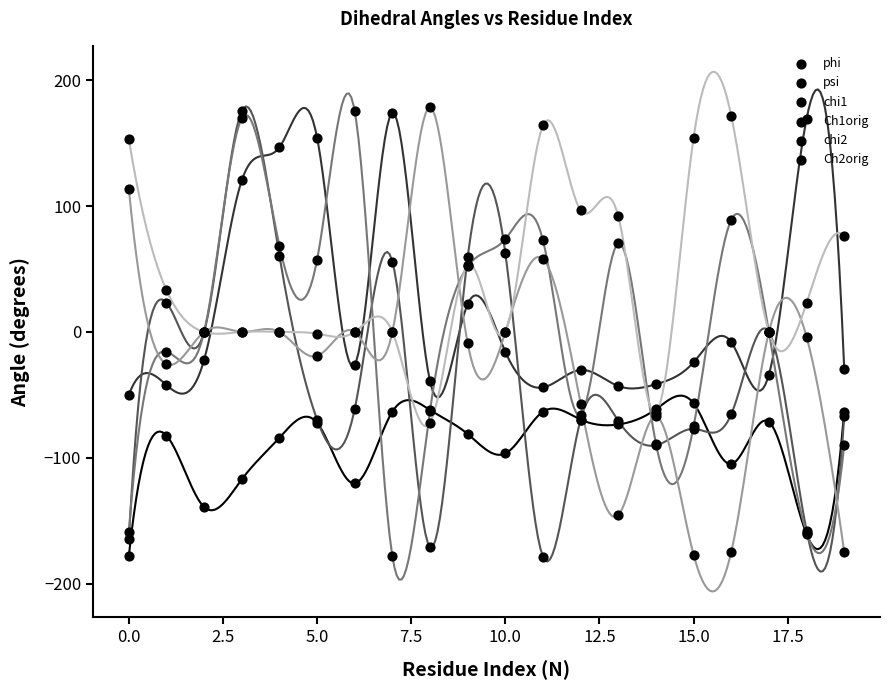

Which series contains the highest Y value?

chi2